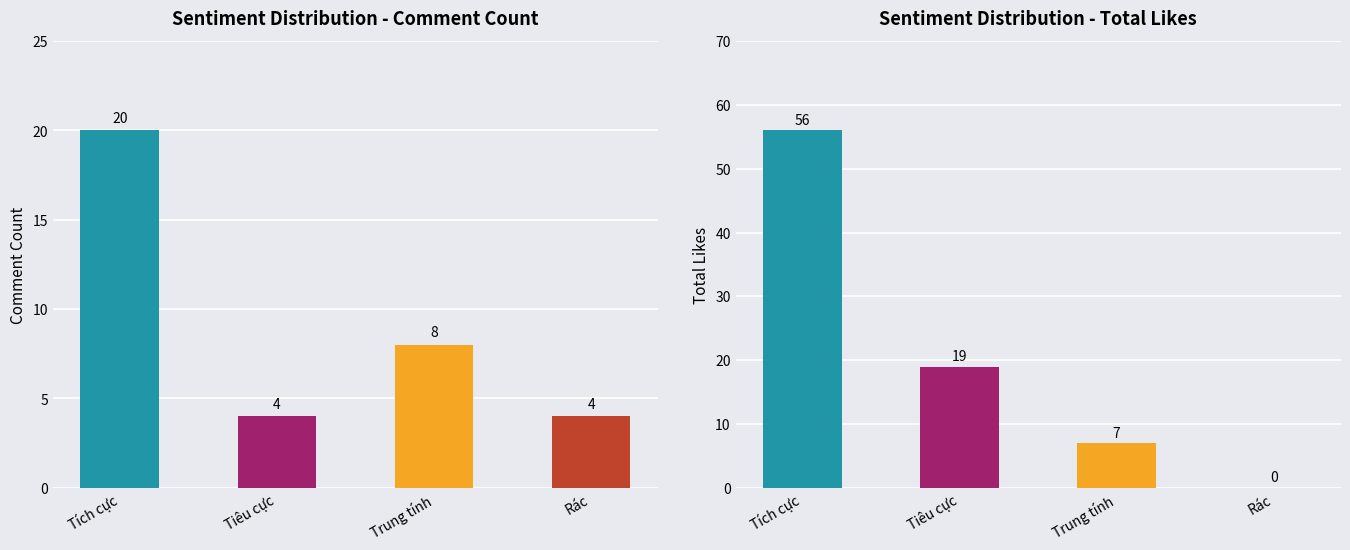

Is it true that total_likes equals 32 at Tiêu cực?

False